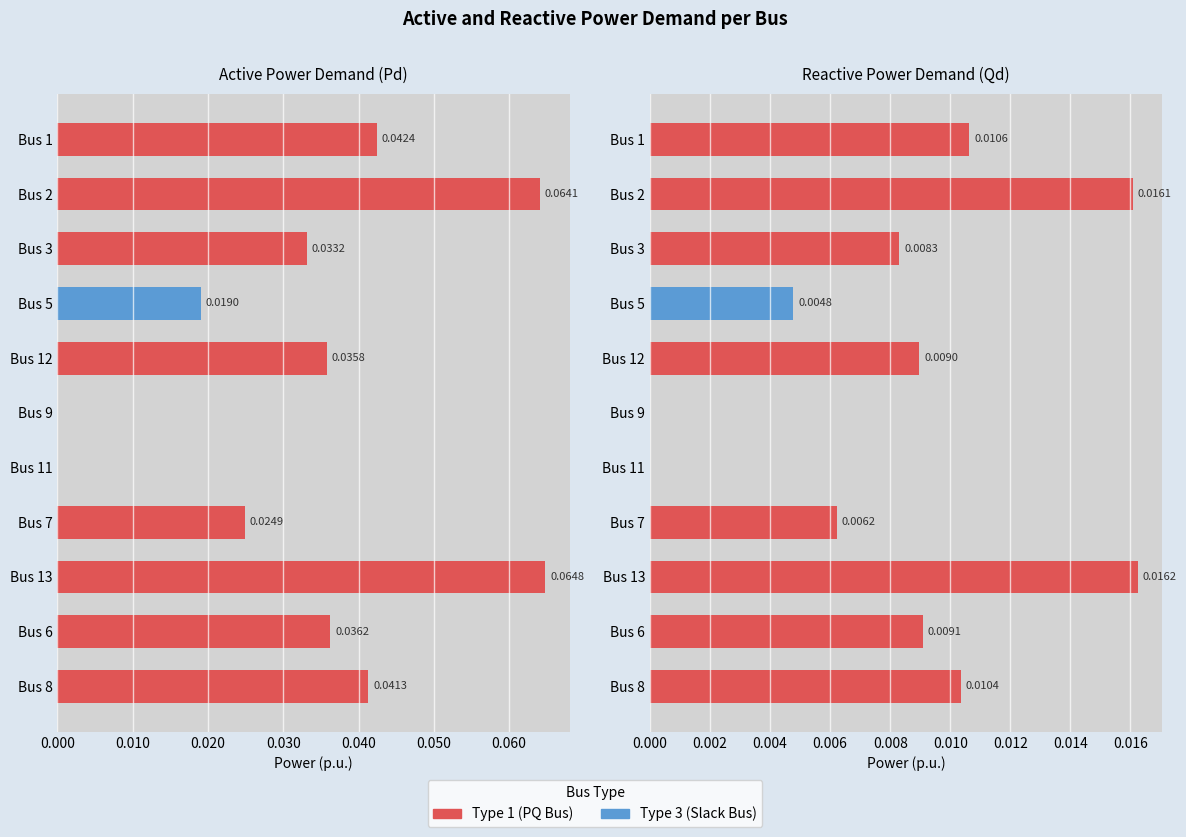

Are the bars horizontal?

Yes